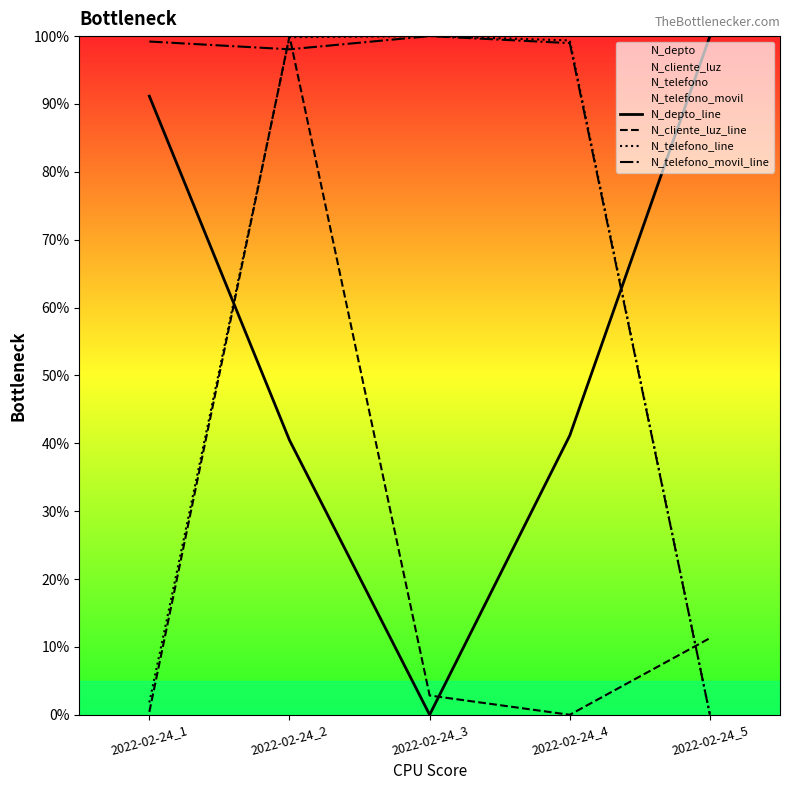

What is the maximum value for N_telefono_line?

100.0